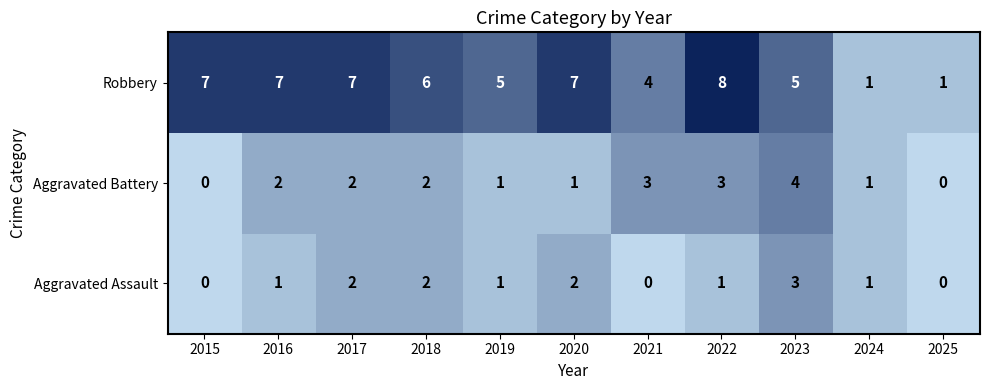

What is the difference between the highest and lowest values at 2021?

4